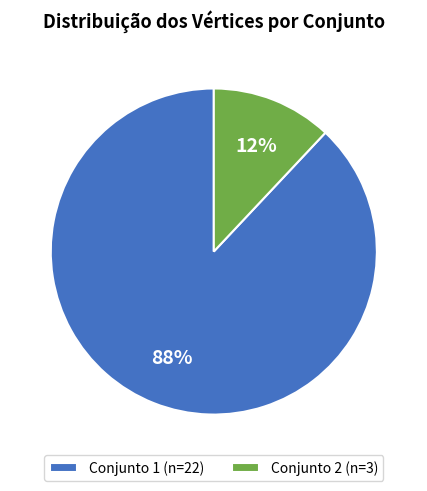

How many slices are in this pie chart?

2